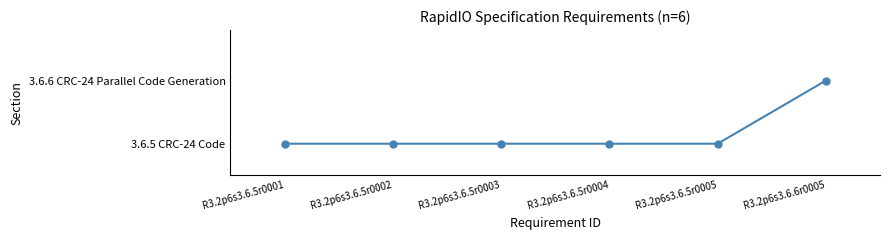

Count the number of data series in this chart.

1